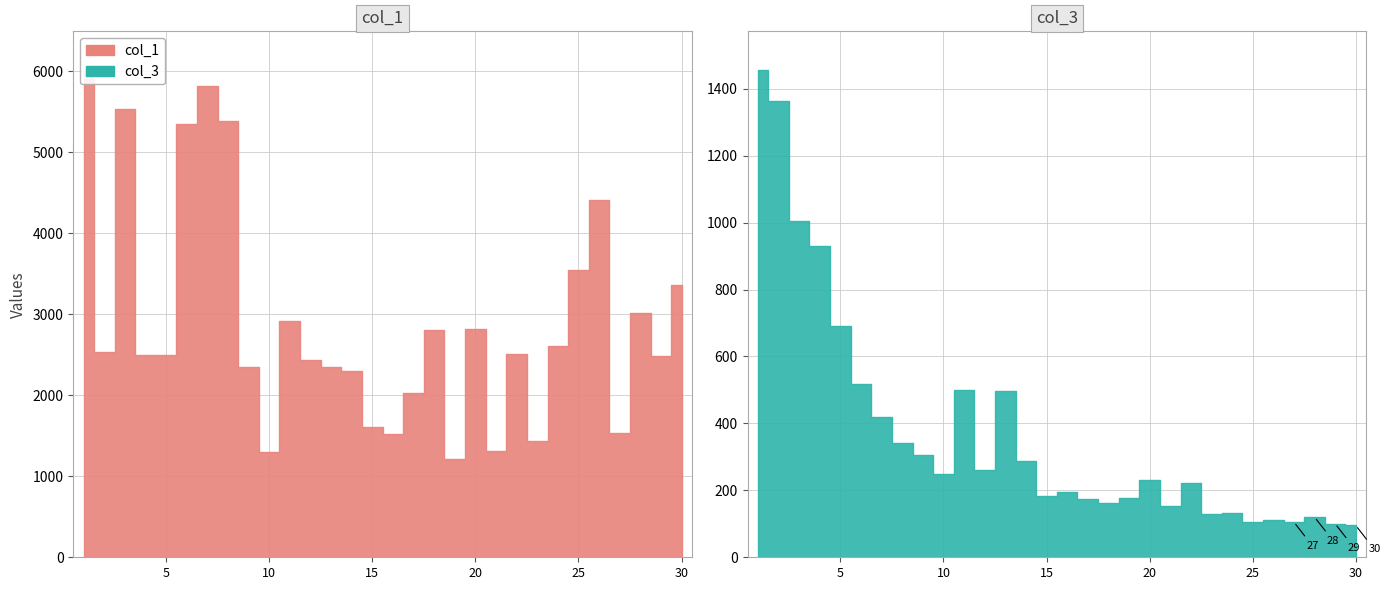

True or false: col_3 and col_4 cross at least once.

False